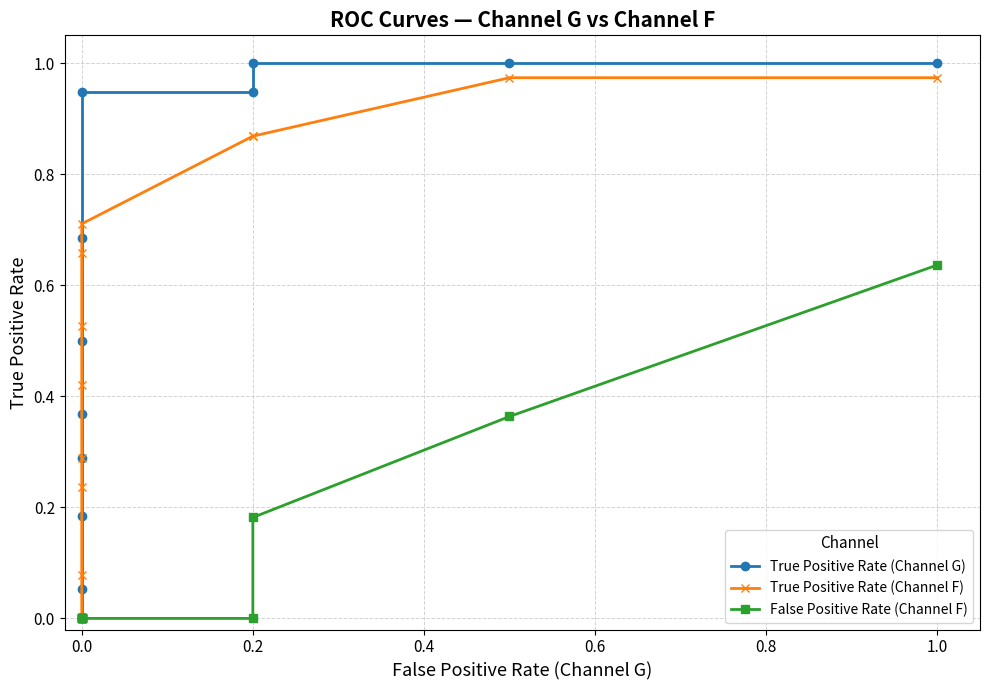

What is the difference between the highest and lowest values at 0.4?

0.3